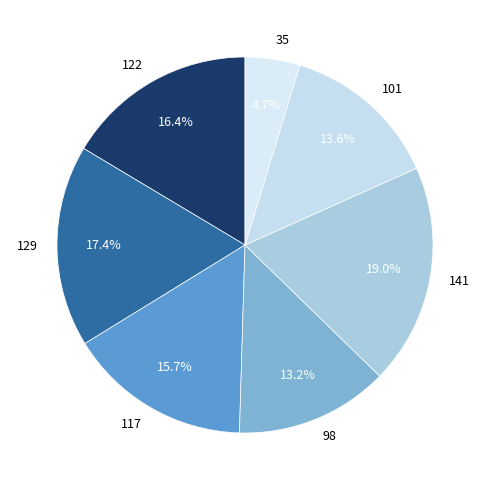

True or false: 141 accounts for 19% of the total.

True